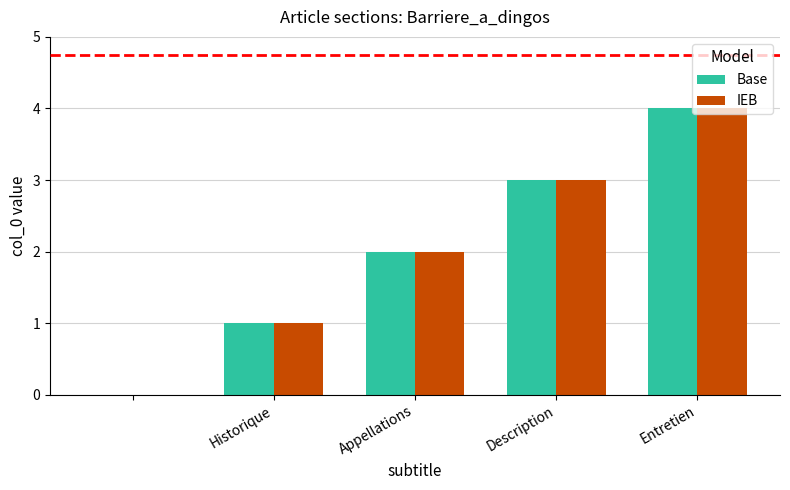

What is the highest value of the IEB series?

4